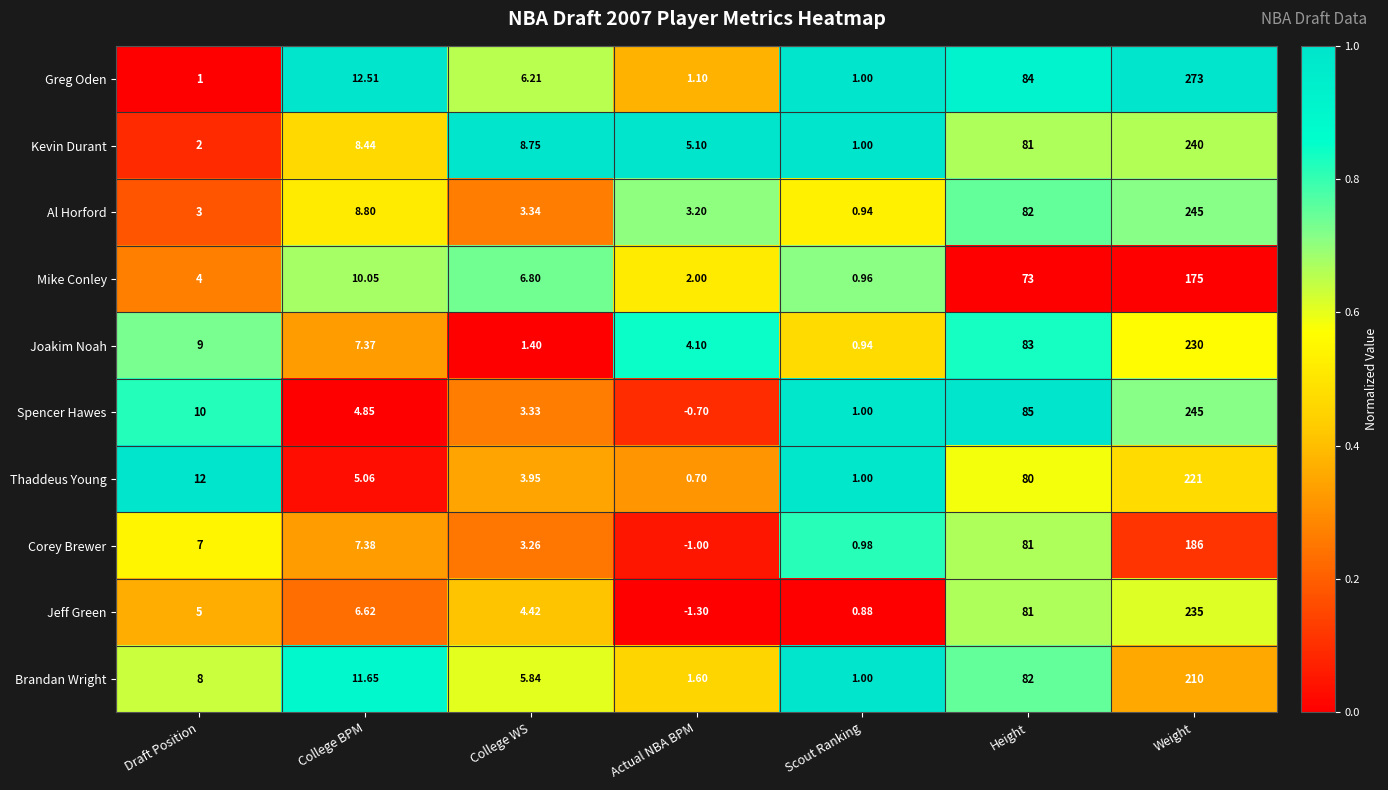

Rank the series at Actual NBA BPM from lowest to highest value.

Jeff Green, Corey Brewer, Spencer Hawes, Thaddeus Young, Greg Oden, Brandan Wright, Mike Conley, Al Horford, Joakim Noah, Kevin Durant